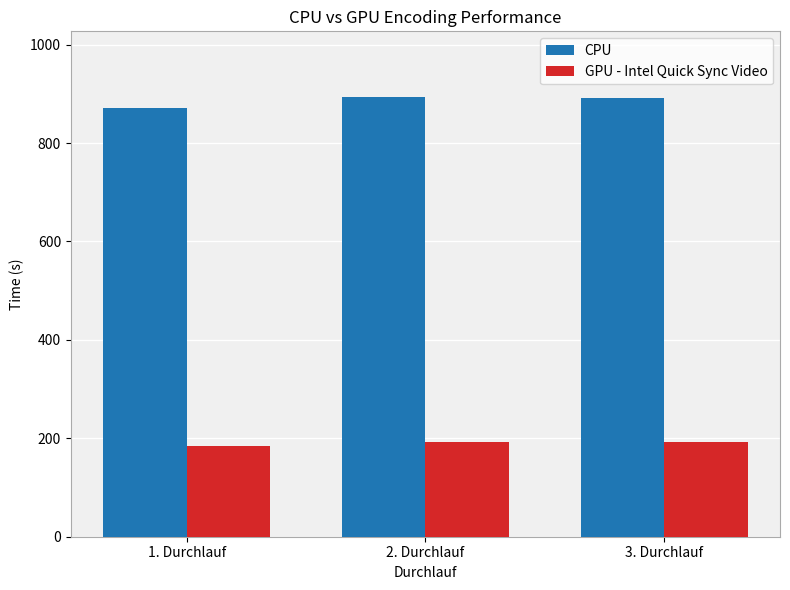

Rank the series by their maximum value, from lowest to highest.

GPU - Intel Quick Sync Video, CPU